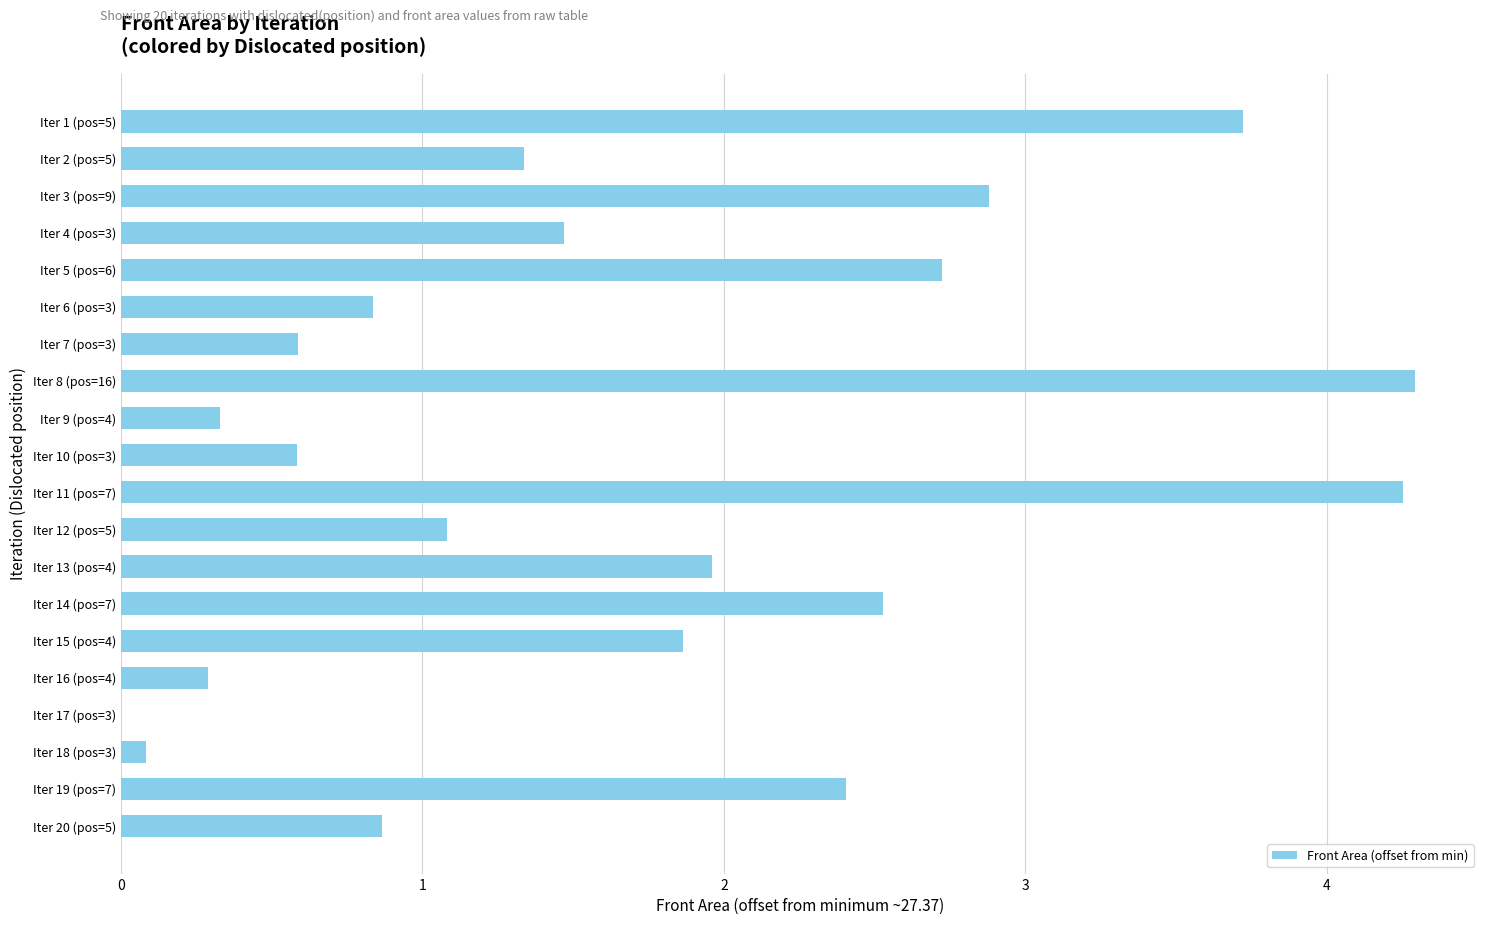

What is the sum of the values at Iter 7 (pos=3) and Iter 14 (pos=7)?

3.1